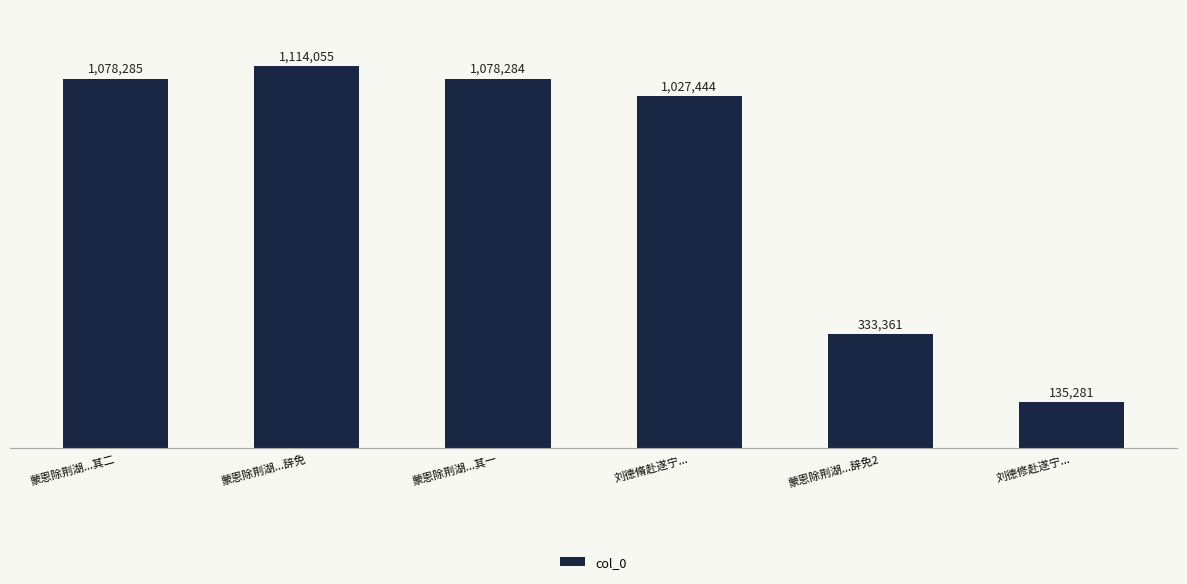

Does the chart contain any negative values?

No